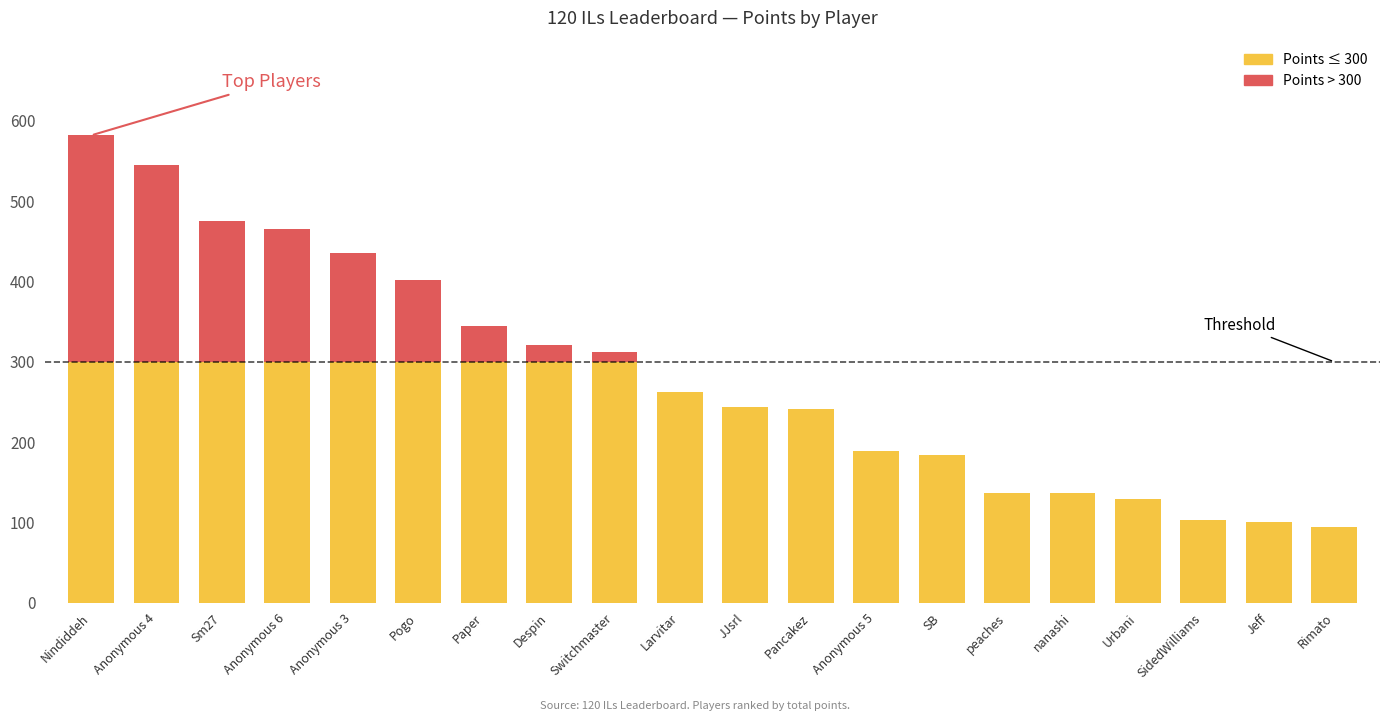

At which category is the sum across all series the highest?

Nindiddeh